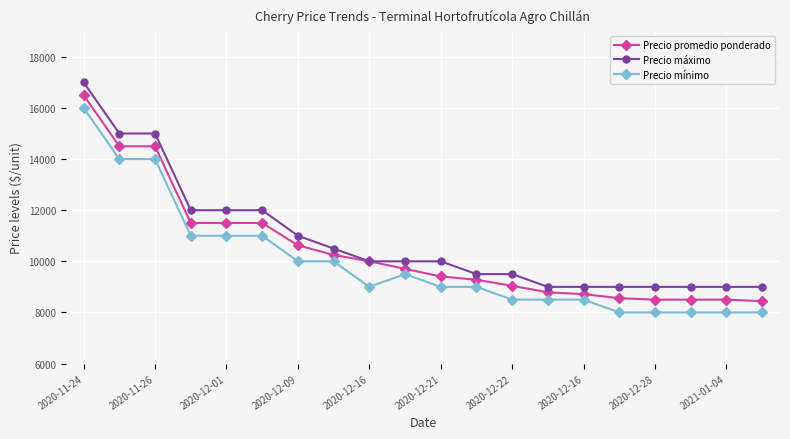

Count the number of categories in the chart.

20